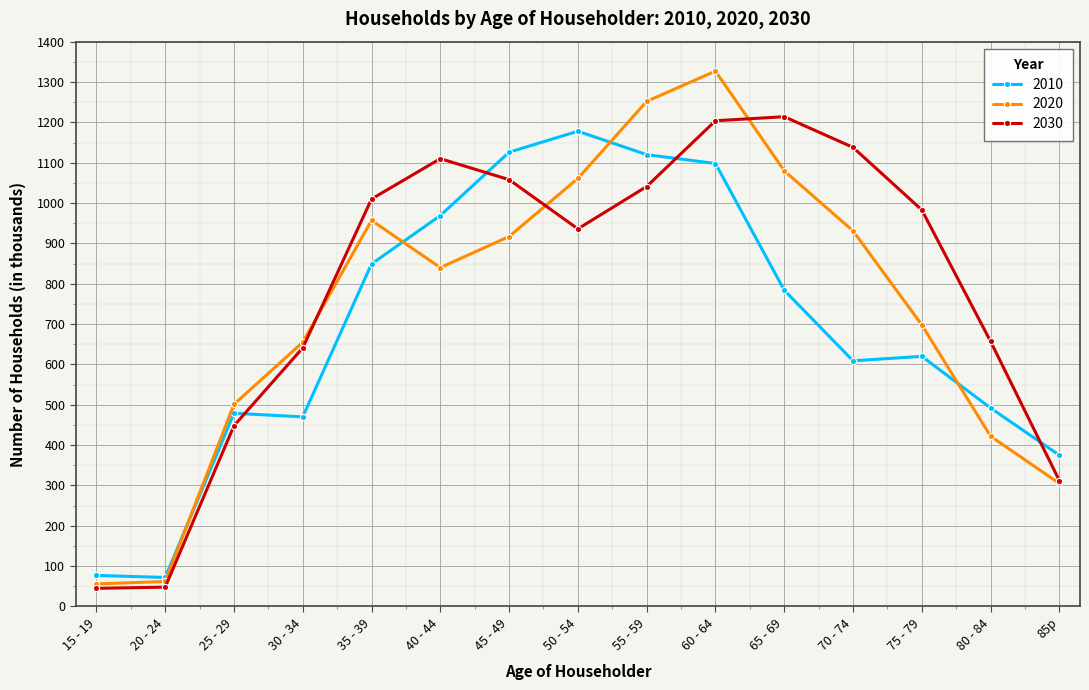

What is the sum of the 2030 values at 75 - 79 and 25 - 29?

1431